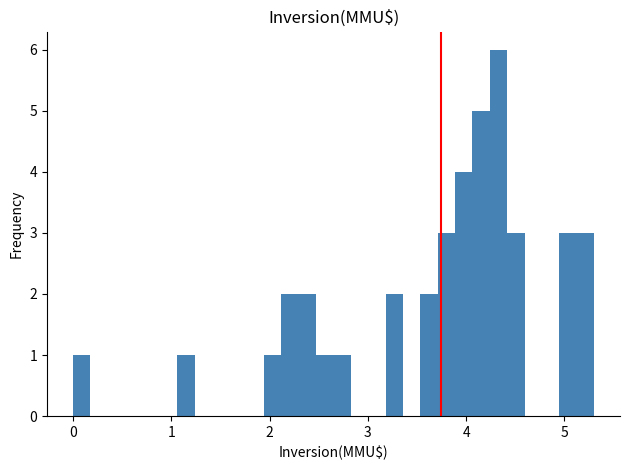

Read against the x-axis, roughly where is the centre of the tallest bar?

4.3